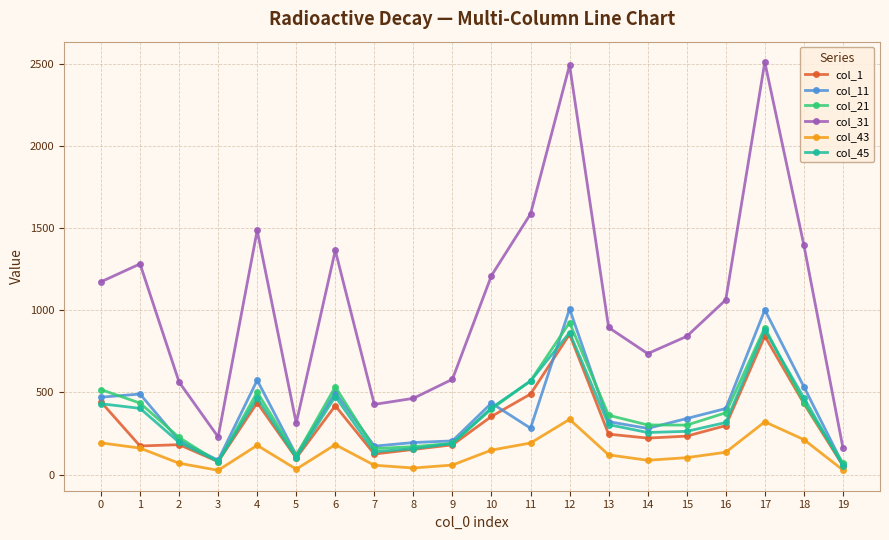

What is the value of the col_31 point at the 5th from the left?

1486